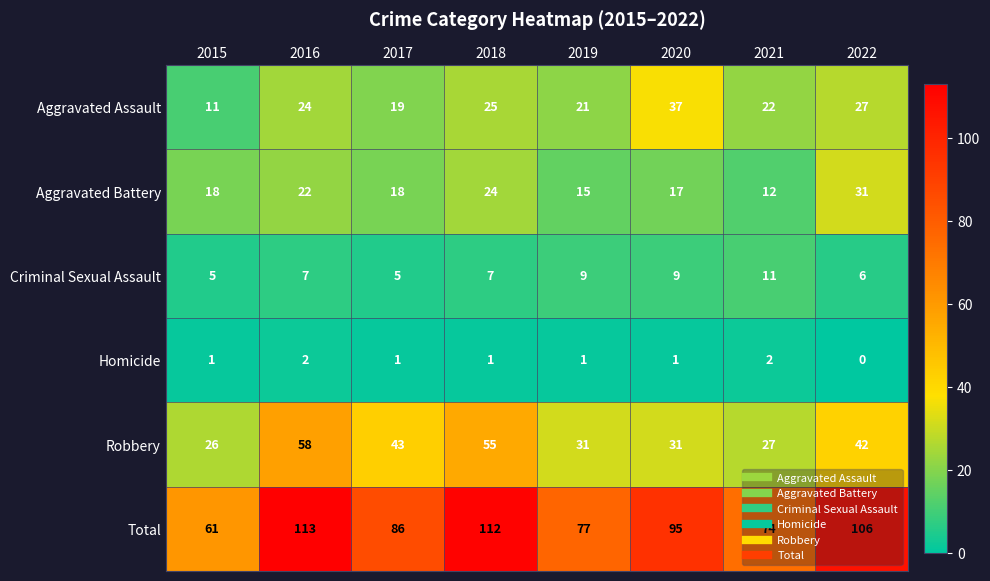

Rank the series by their maximum value, from lowest to highest.

Homicide, Criminal Sexual Assault, Aggravated Battery, Aggravated Assault, Robbery, Total